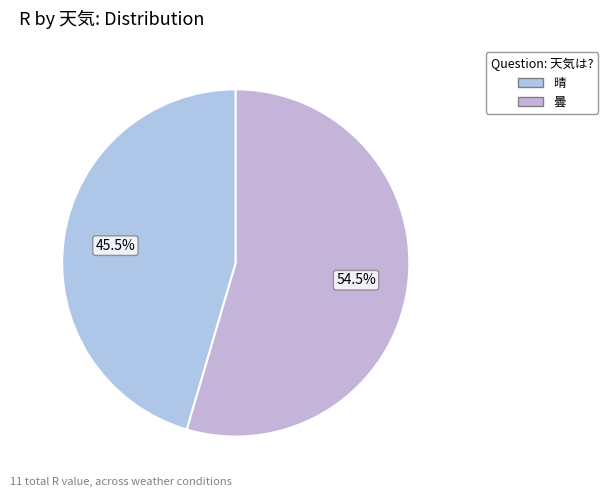

Is it true that 晴 is 52% of the pie?

False